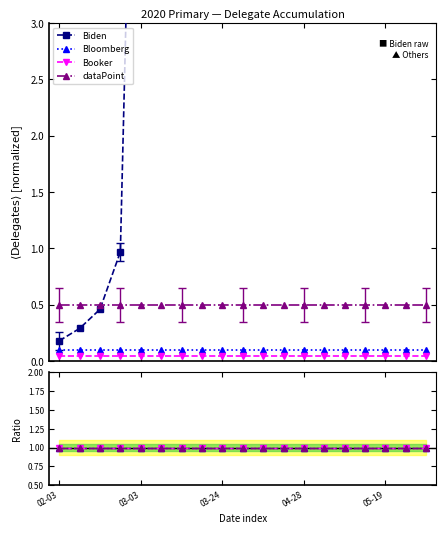

True or false: dataPoint has more than 1 points higher than both neighbors.

False